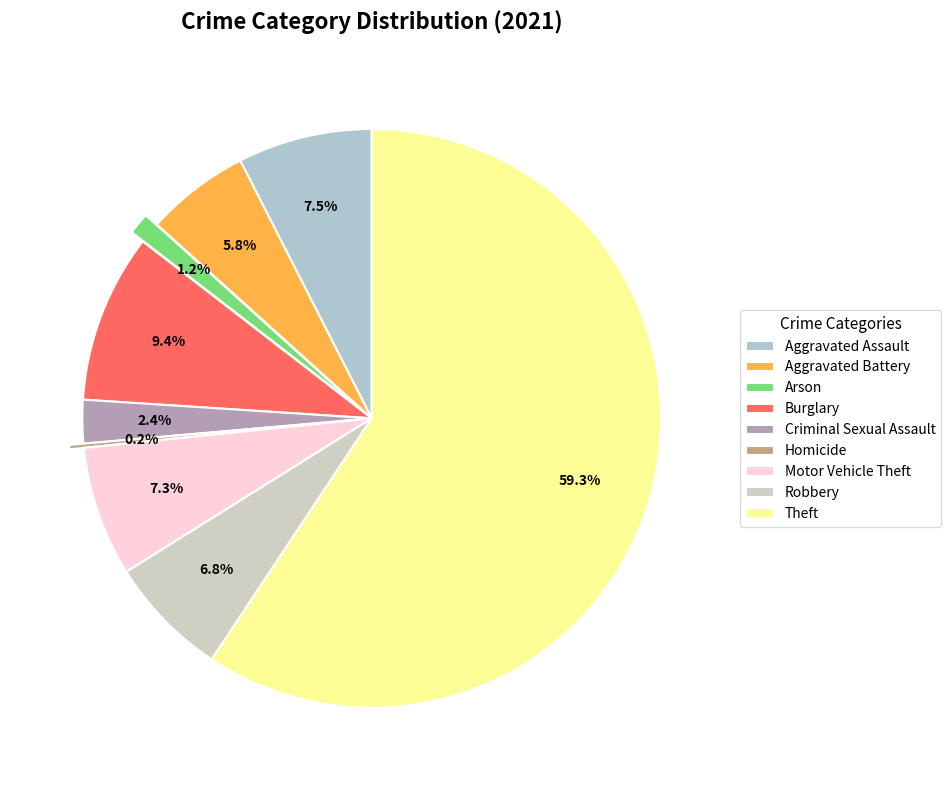

What is the ratio of the value at Aggravated Assault to the value at Burglary?

0.8